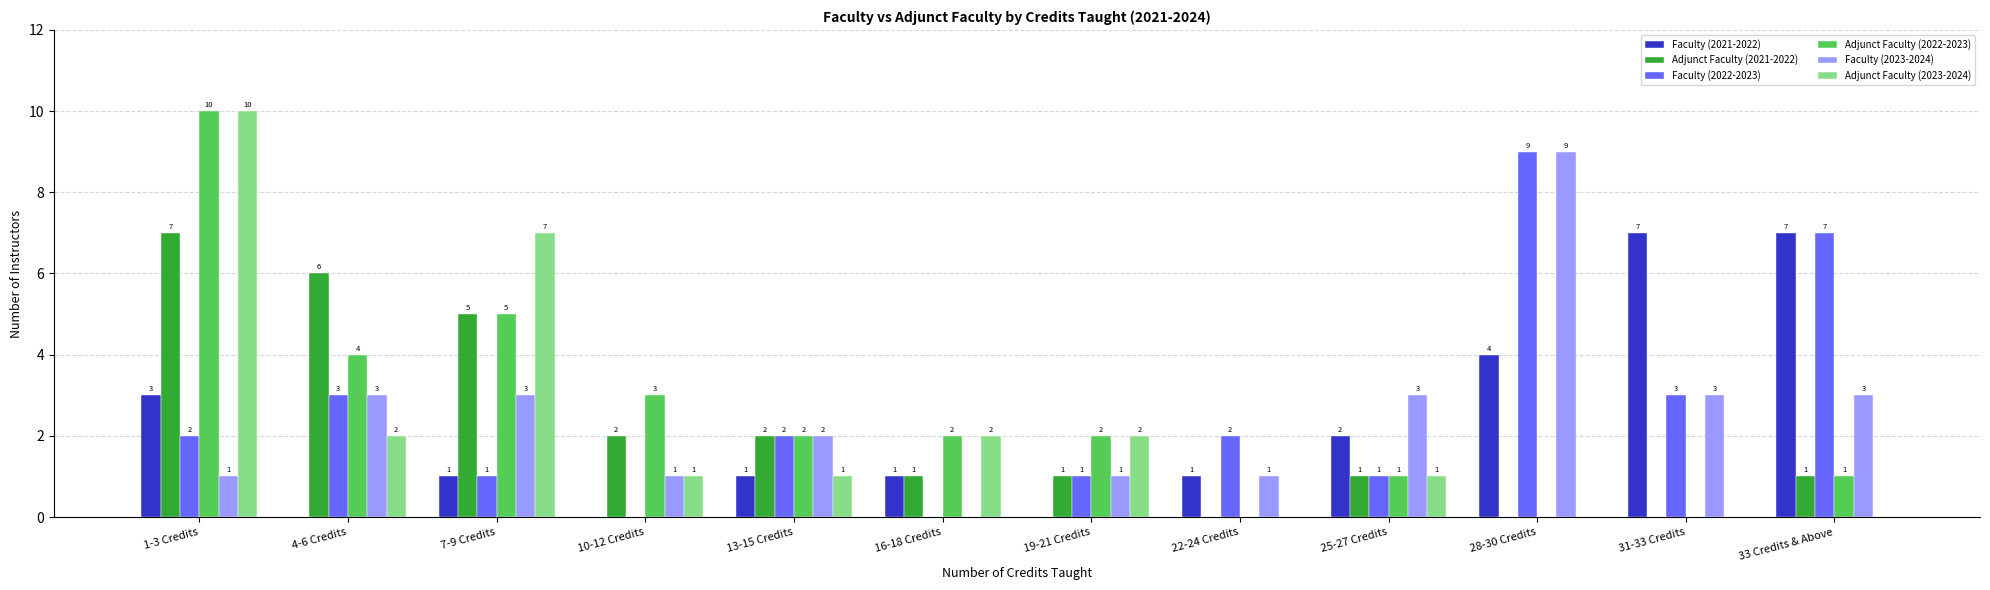

Reading right to left, what are all the values shown in this chart?

Faculty (2021-2022): 33 Credits & Above=7	31-33 Credits=7	28-30 Credits=4	25-27 Credits=2	22-24 Credits=1	19-21 Credits=0	16-18 Credits=1	13-15 Credits=1	10-12 Credits=0	7-9 Credits=1	4-6 Credits=0	1-3 Credits=3
Adjunct Faculty (2021-2022): 33 Credits & Above=1	31-33 Credits=0	28-30 Credits=0	25-27 Credits=1	22-24 Credits=0	19-21 Credits=1	16-18 Credits=1	13-15 Credits=2	10-12 Credits=2	7-9 Credits=5	4-6 Credits=6	1-3 Credits=7
Faculty (2022-2023): 33 Credits & Above=7	31-33 Credits=3	28-30 Credits=9	25-27 Credits=1	22-24 Credits=2	19-21 Credits=1	16-18 Credits=0	13-15 Credits=2	10-12 Credits=0	7-9 Credits=1	4-6 Credits=3	1-3 Credits=2
Adjunct Faculty (2022-2023): 33 Credits & Above=1	31-33 Credits=0	28-30 Credits=0	25-27 Credits=1	22-24 Credits=0	19-21 Credits=2	16-18 Credits=2	13-15 Credits=2	10-12 Credits=3	7-9 Credits=5	4-6 Credits=4	1-3 Credits=10
Faculty (2023-2024): 33 Credits & Above=3	31-33 Credits=3	28-30 Credits=9	25-27 Credits=3	22-24 Credits=1	19-21 Credits=1	16-18 Credits=0	13-15 Credits=2	10-12 Credits=1	7-9 Credits=3	4-6 Credits=3	1-3 Credits=1
Adjunct Faculty (2023-2024): 33 Credits & Above=0	31-33 Credits=0	28-30 Credits=0	25-27 Credits=1	22-24 Credits=0	19-21 Credits=2	16-18 Credits=2	13-15 Credits=1	10-12 Credits=1	7-9 Credits=7	4-6 Credits=2	1-3 Credits=10